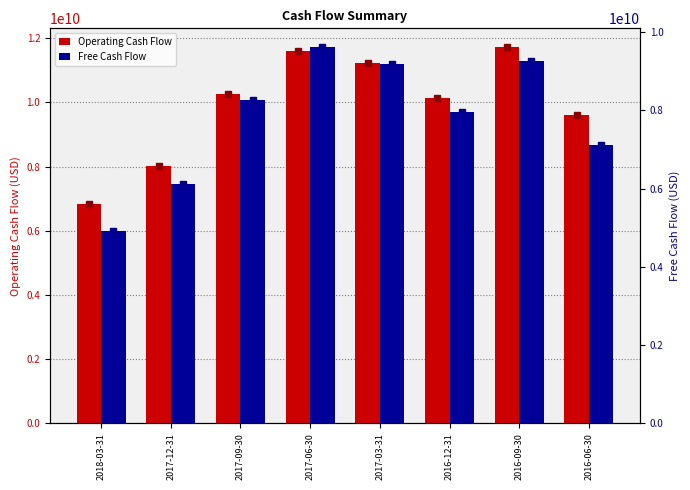

List the labels in order of Operating Cash Flow value, smallest first.

2018-03-31, 2017-12-31, 2016-06-30, 2016-12-31, 2017-09-30, 2017-03-31, 2017-06-30, 2016-09-30